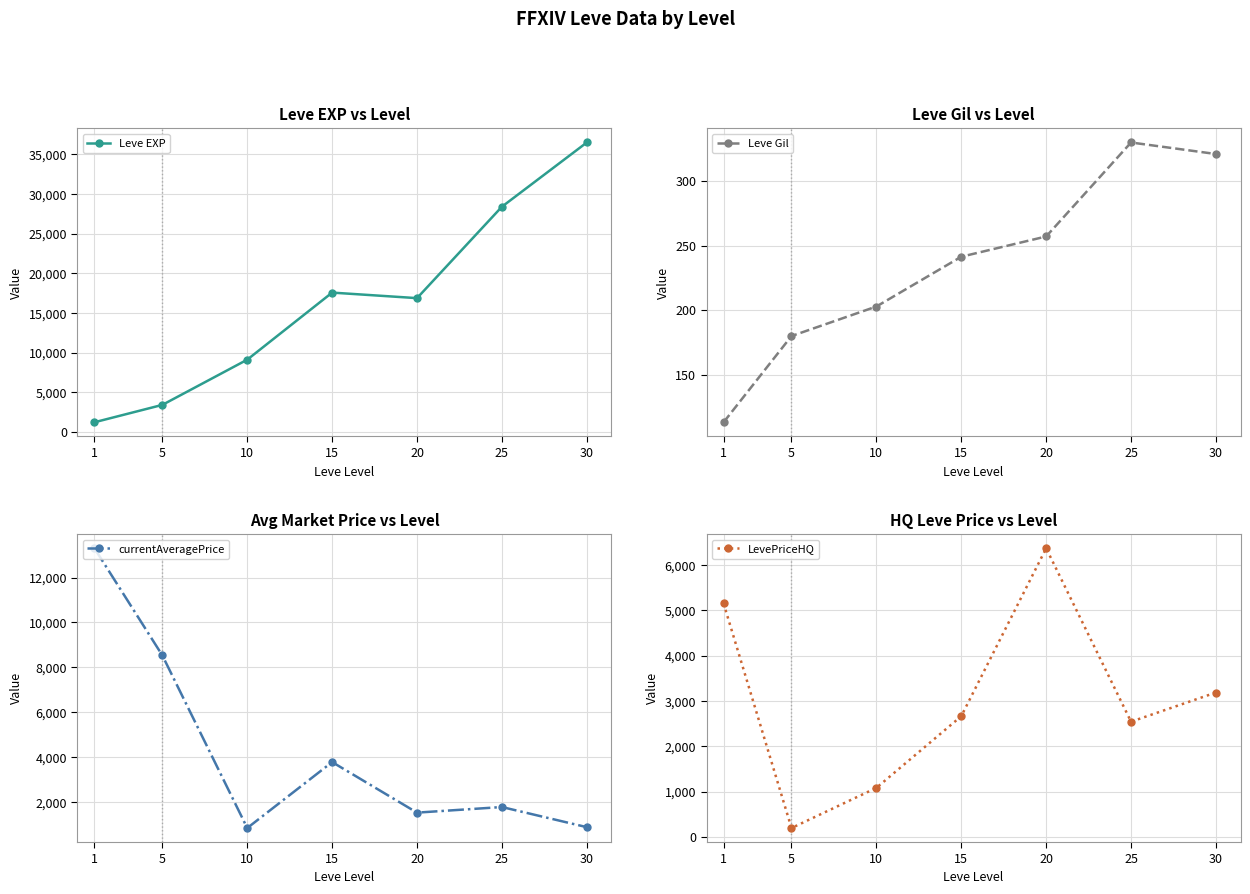

What is the highest value of the Leve EXP series?

36492.5